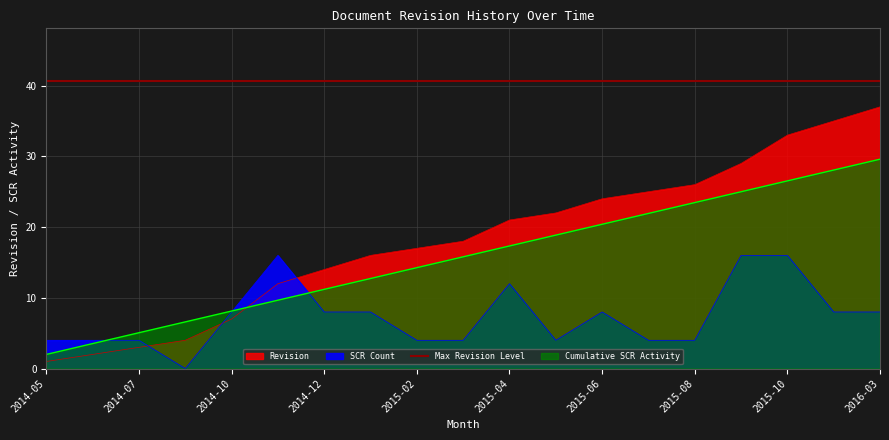

List the labels in order of Revision value, largest first.

2016-03, 2016-01, 2015-10, 2015-09, 2015-08, 2015-07, 2015-06, 2015-05, 2015-04, 2015-03, 2015-02, 2015-01, 2014-12, 2014-11, 2014-10, 2014-09, 2014-07, 2014-06, 2014-05